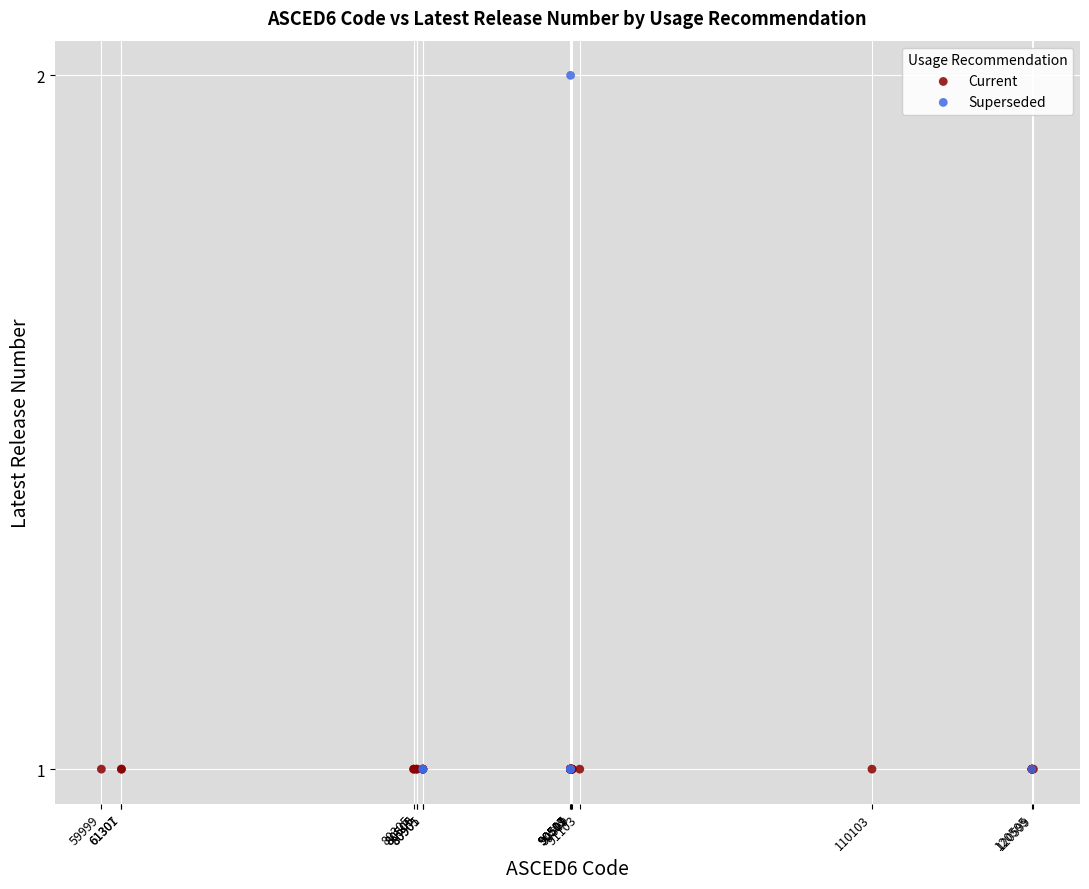

Which series reaches the maximum Y coordinate?

Superseded